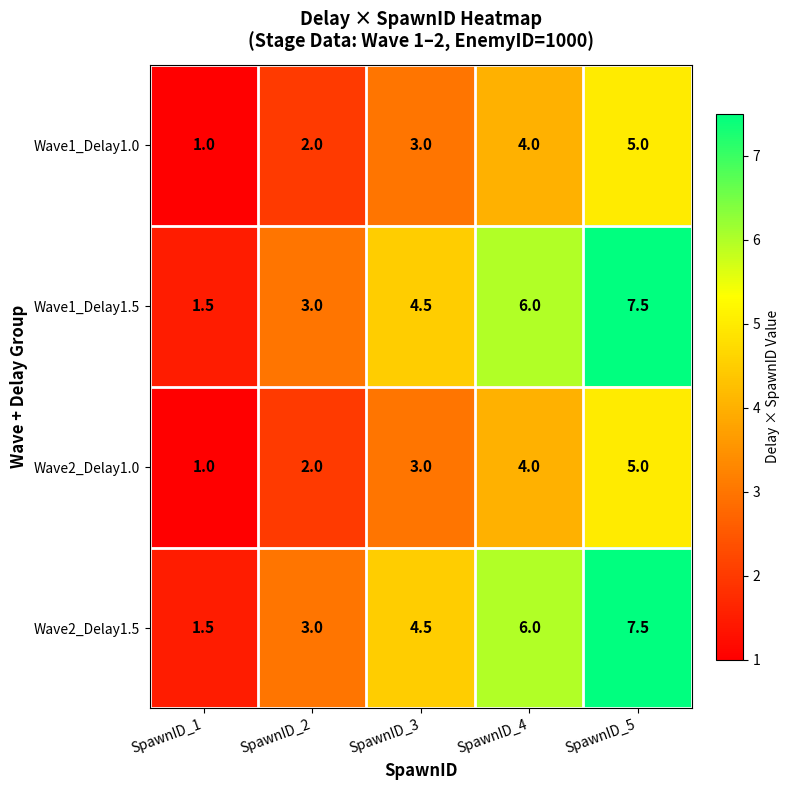

At how many categories does at least one series exceed 1?

5